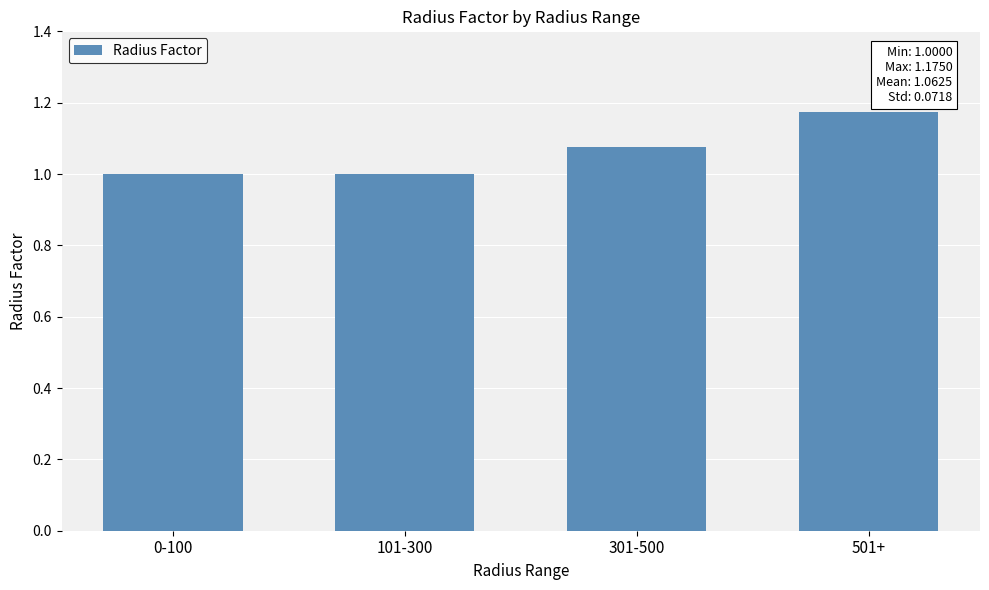

What is the label of the 1st bar from the right?

501+